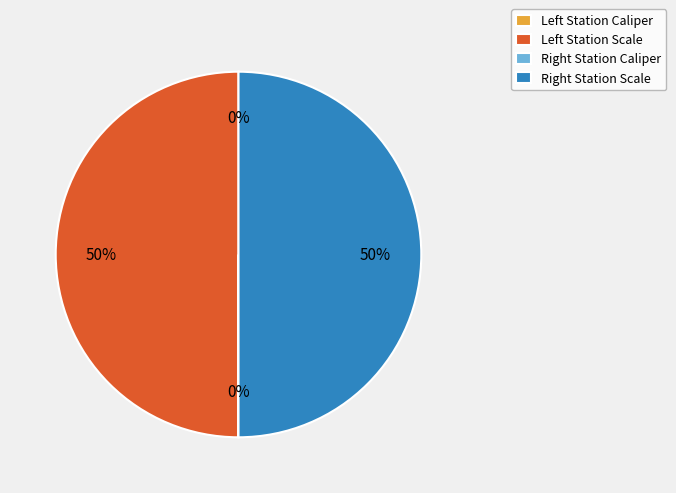

To the nearest percent, what is the average slice percentage?

25%